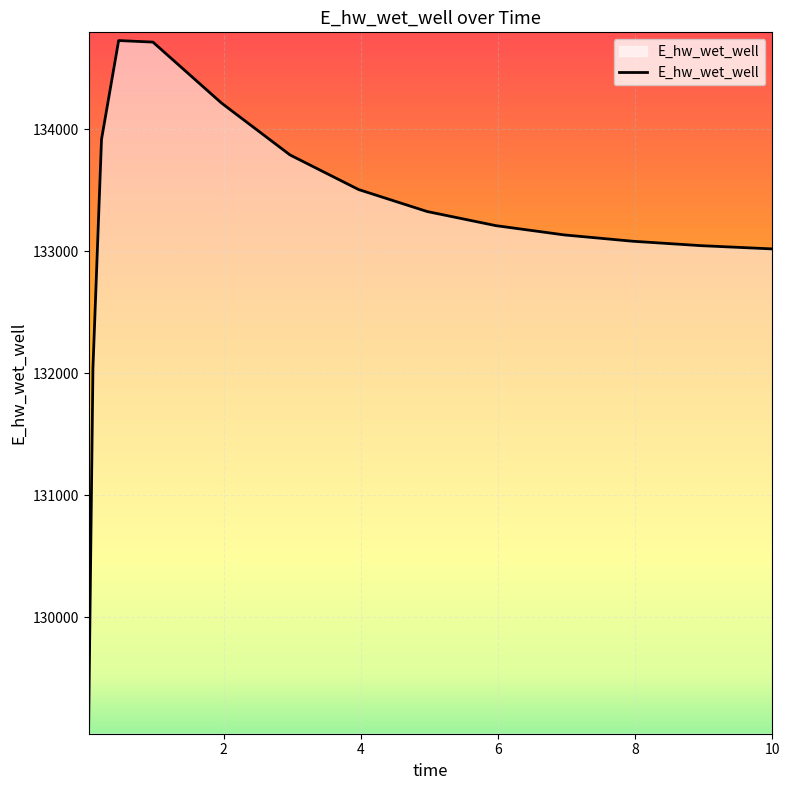

What is the difference between the maximum and minimum values?

5621.1